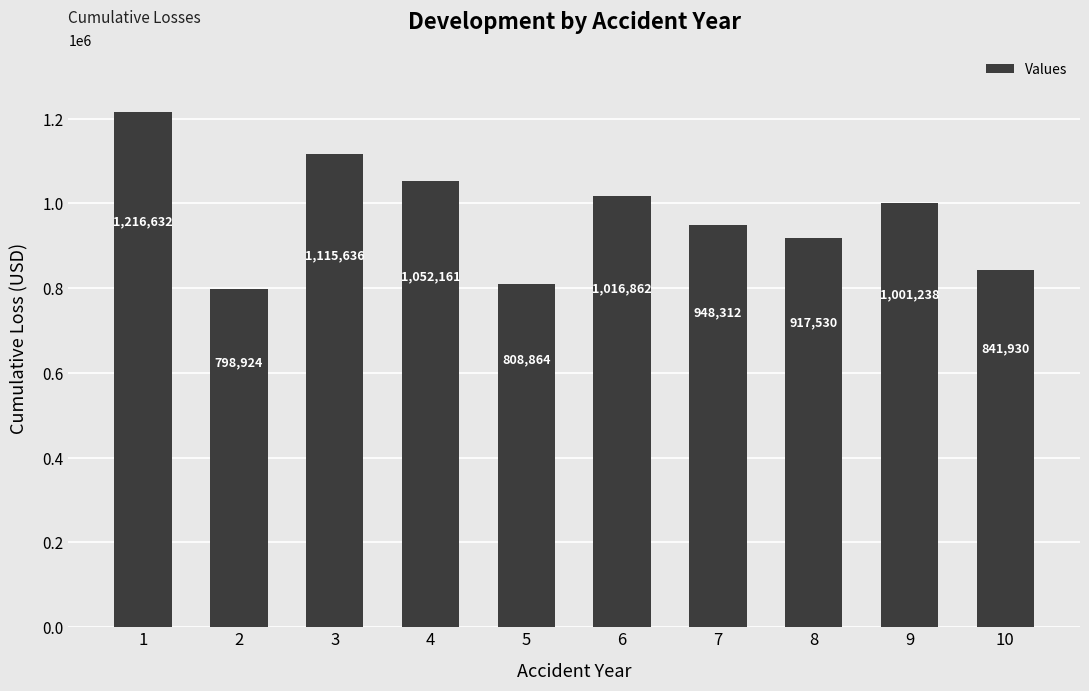

What is the value of the 2nd bar from the left?

798924